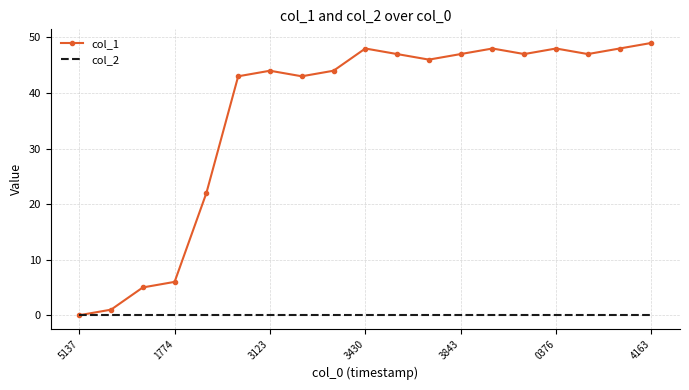

Which series has the largest total across all categories?

col_1